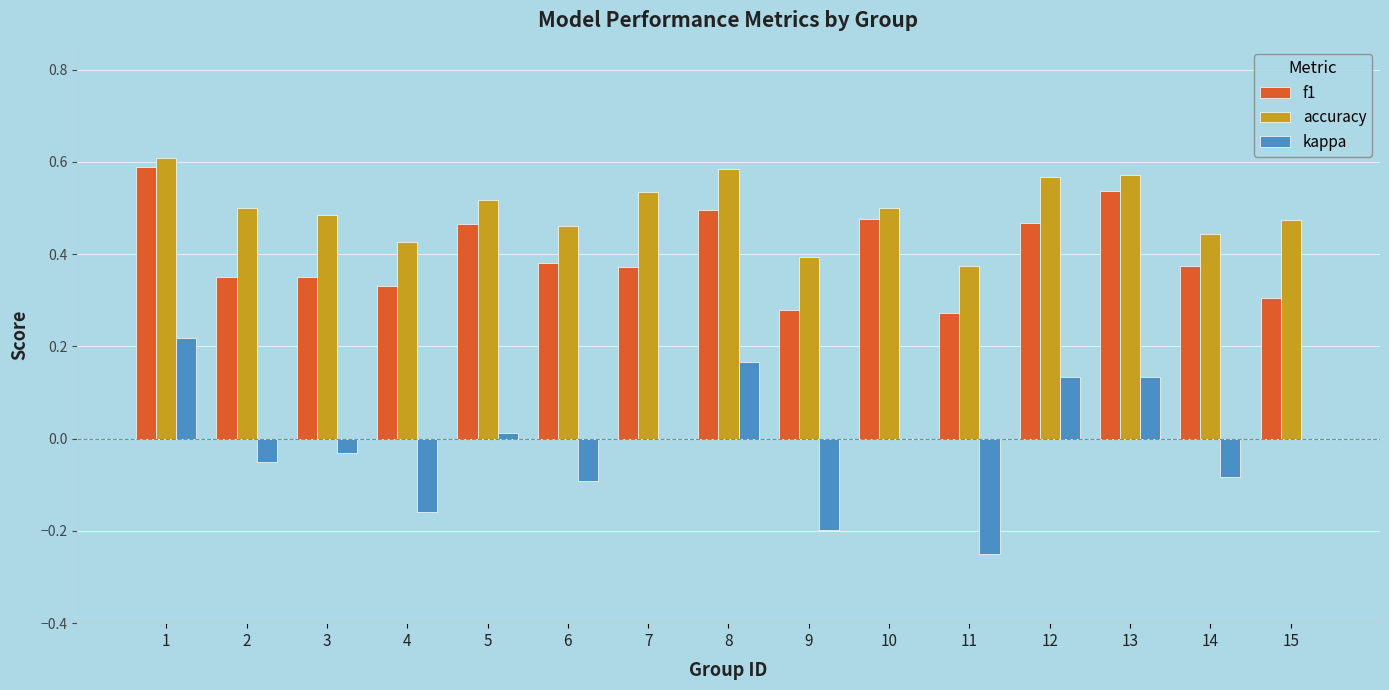

Between 1 and 10, which series saw the biggest shift?

kappa